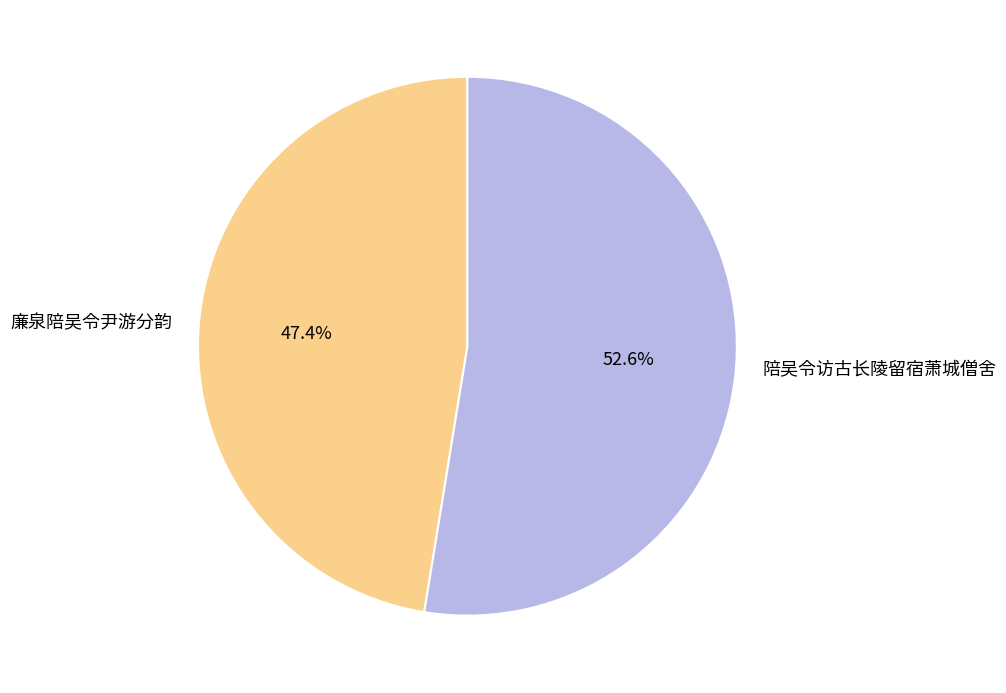

Do 陪吴令访古长陵留宿萧城僧舍 and 廉泉陪吴令尹游分韵 together represent more than half of the pie?

Yes